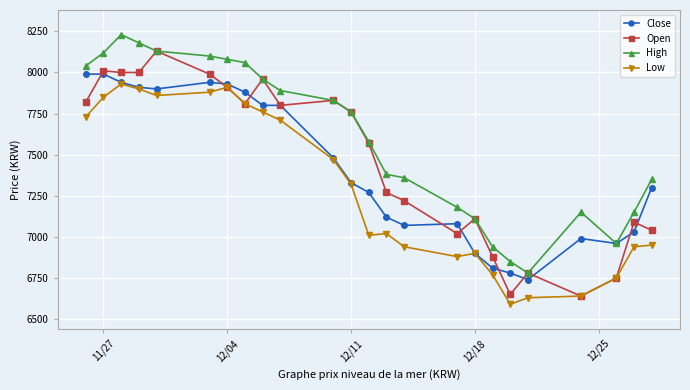

What is the minimum value shown in the chart?

6590